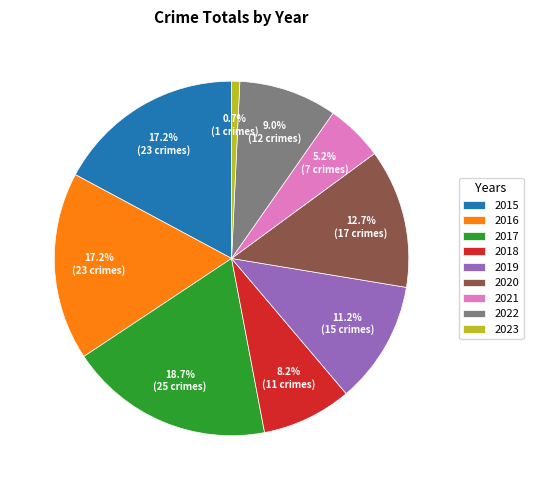

The 2016 slice represents 31% of the pie. True or false?

False